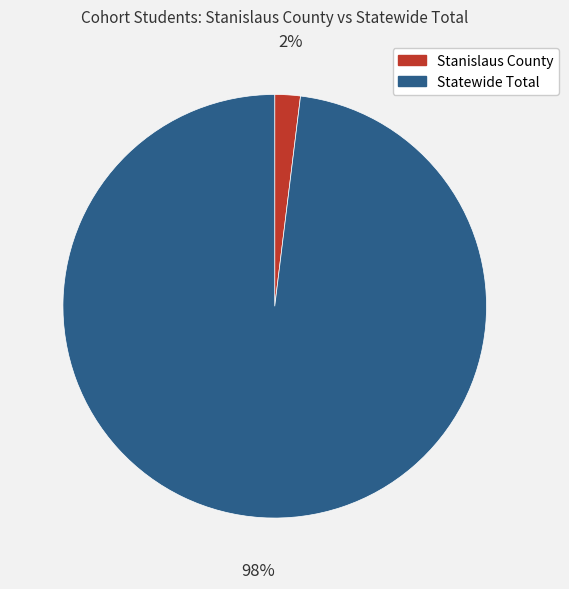

To the nearest percent, what is the average slice percentage?

50%